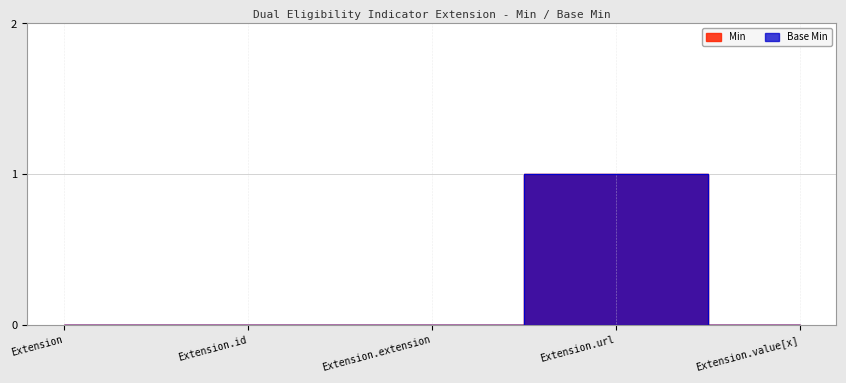

The Min series shows 0 at Extension. True or false?

True